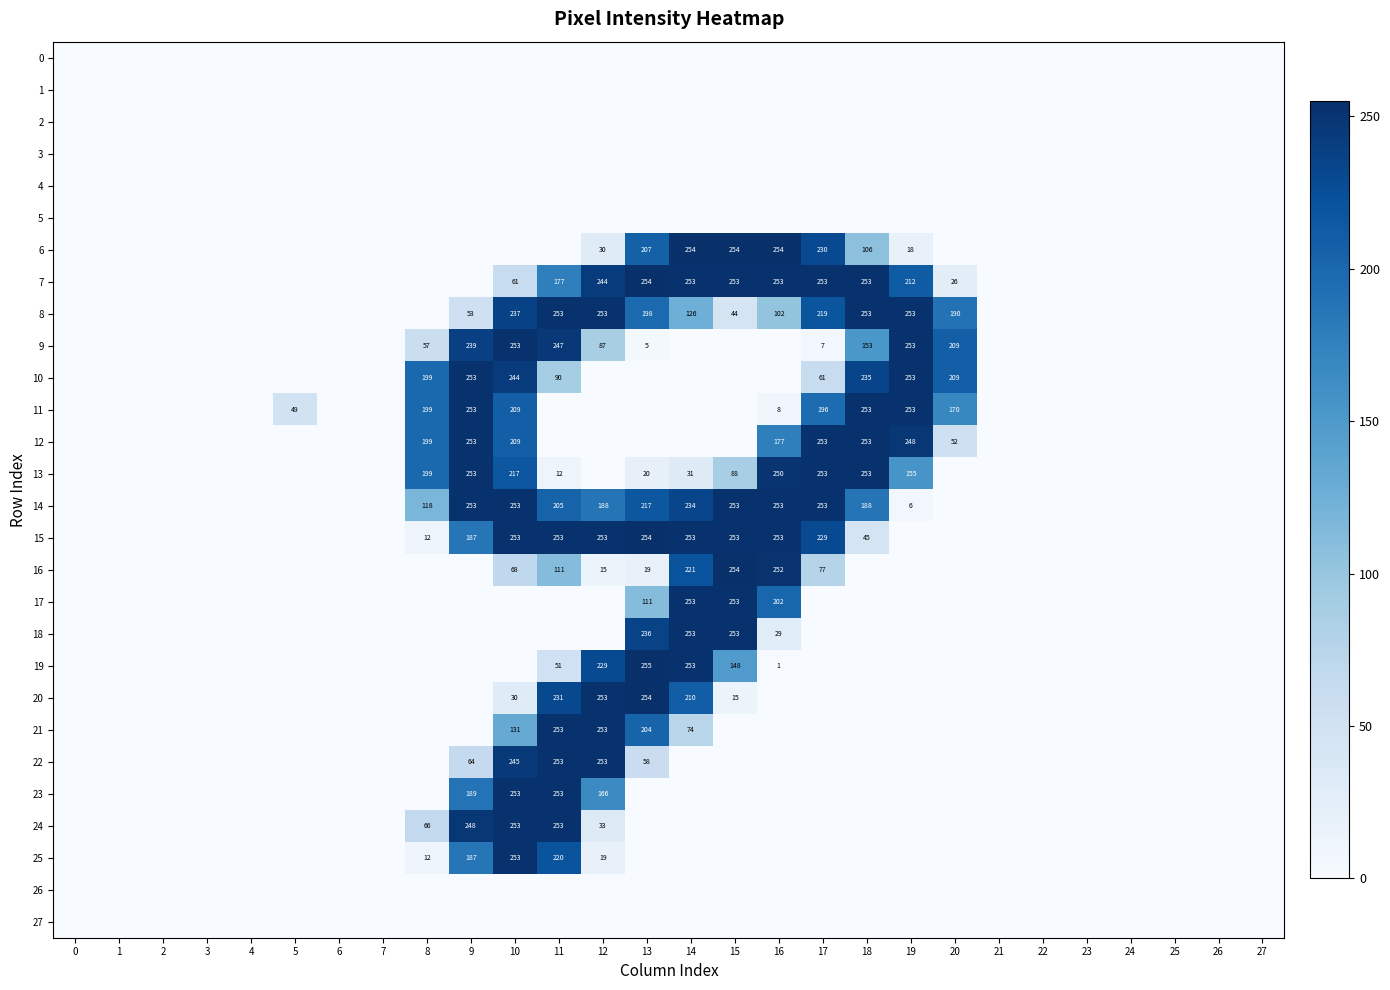

The 8 series shows 334 at 10. True or false?

False